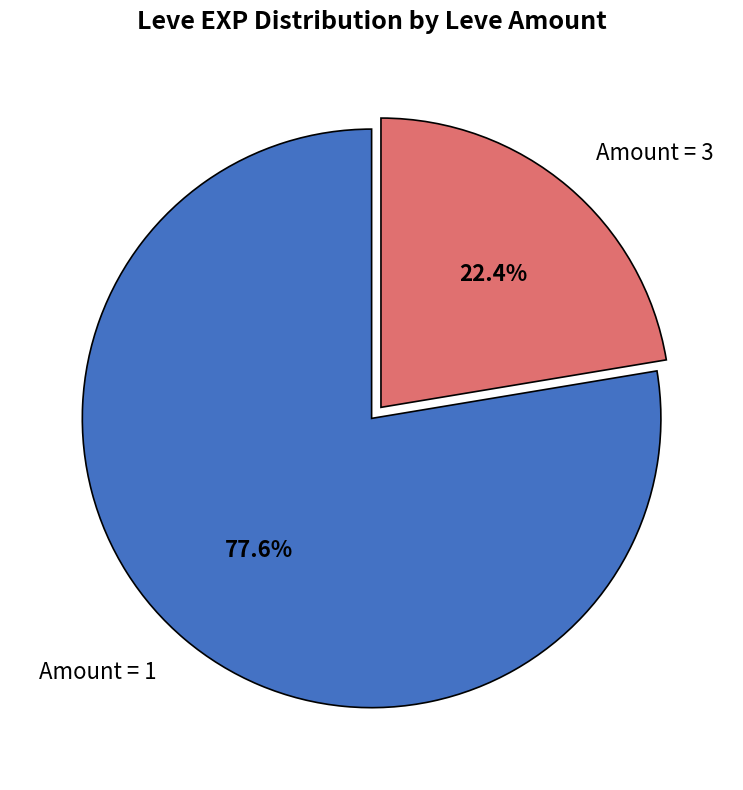

Does any single category account for the majority?

Yes